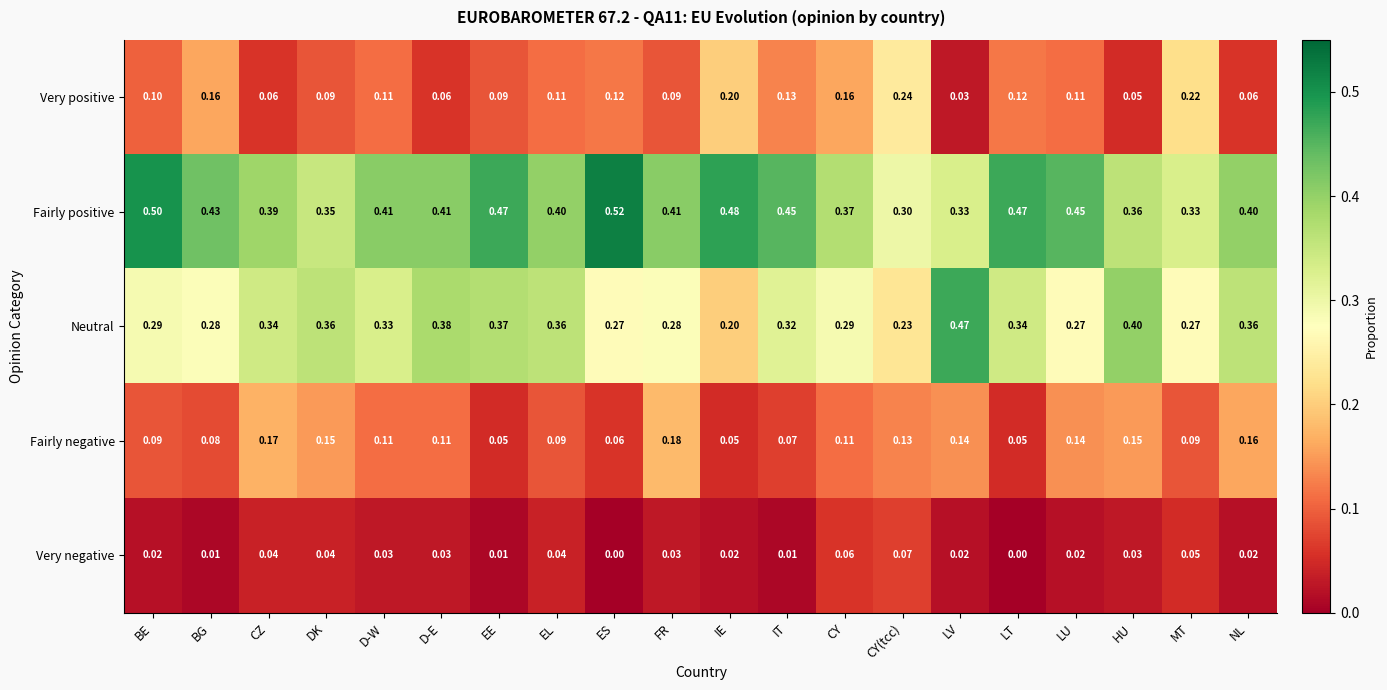

At which label is Very positive closest to 0?

LV